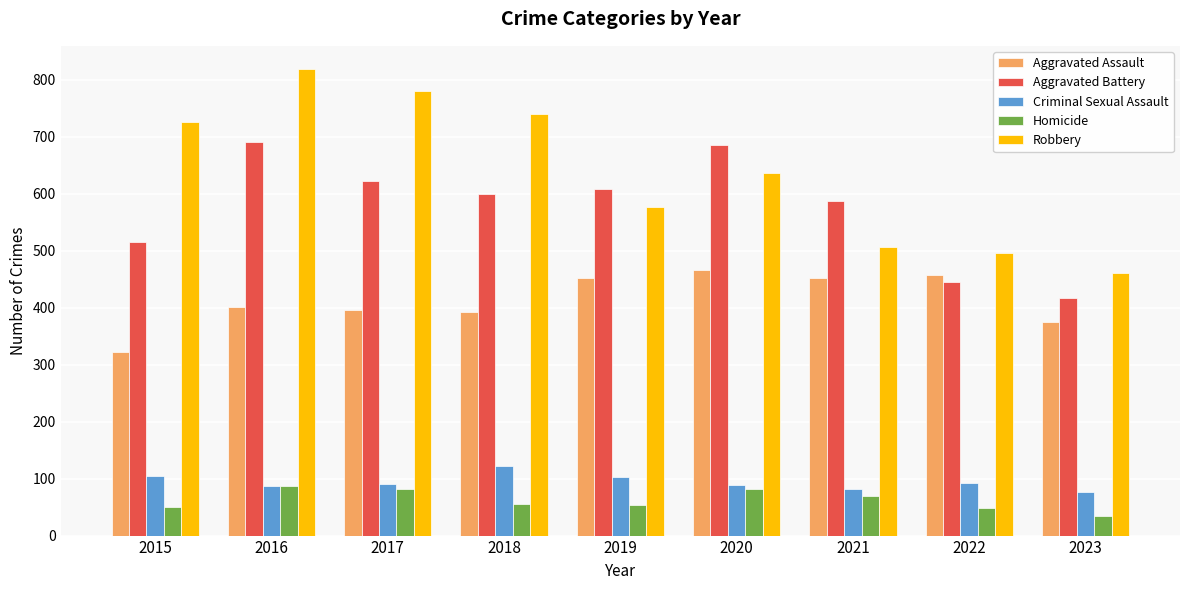

Which series changed the most between 2017 and 2020?

Robbery